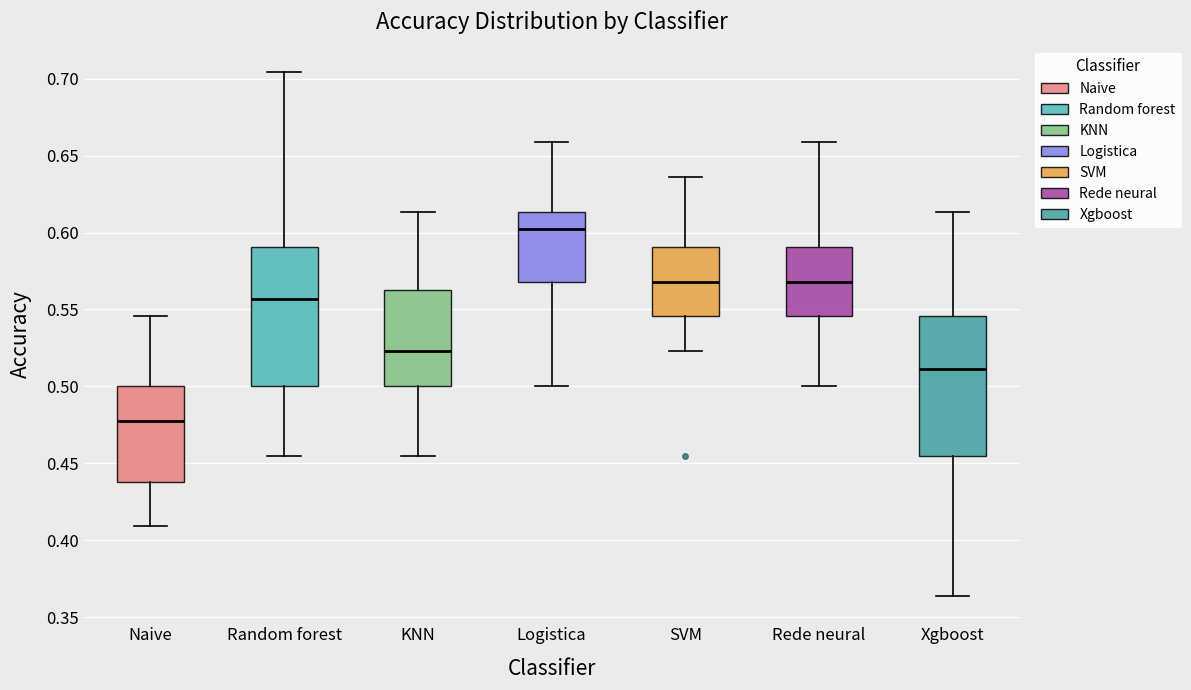

Where does the lower whisker of the box for SVM end on the y-axis? The values are not printed on the chart, so give them approximately, as read against the axis.

0.525